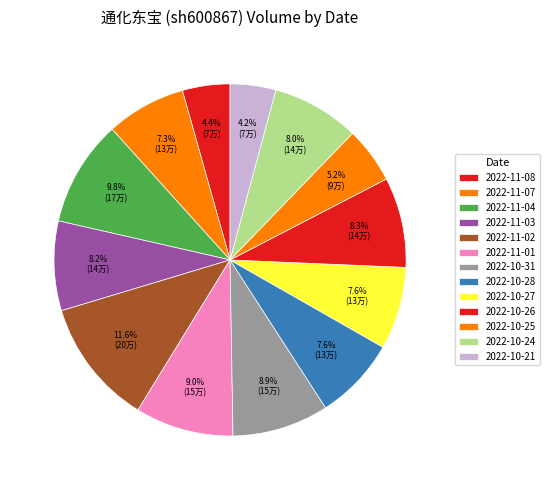

What is the change in value from 2022-11-08 to 2022-11-02?

+123378